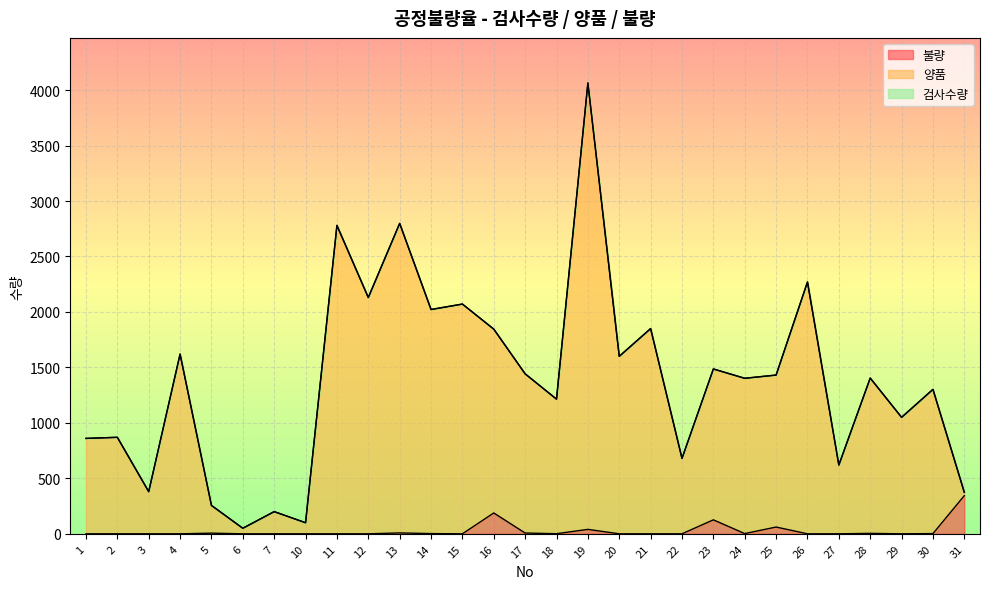

True or false: 불량 and 양품 cross at least once.

False